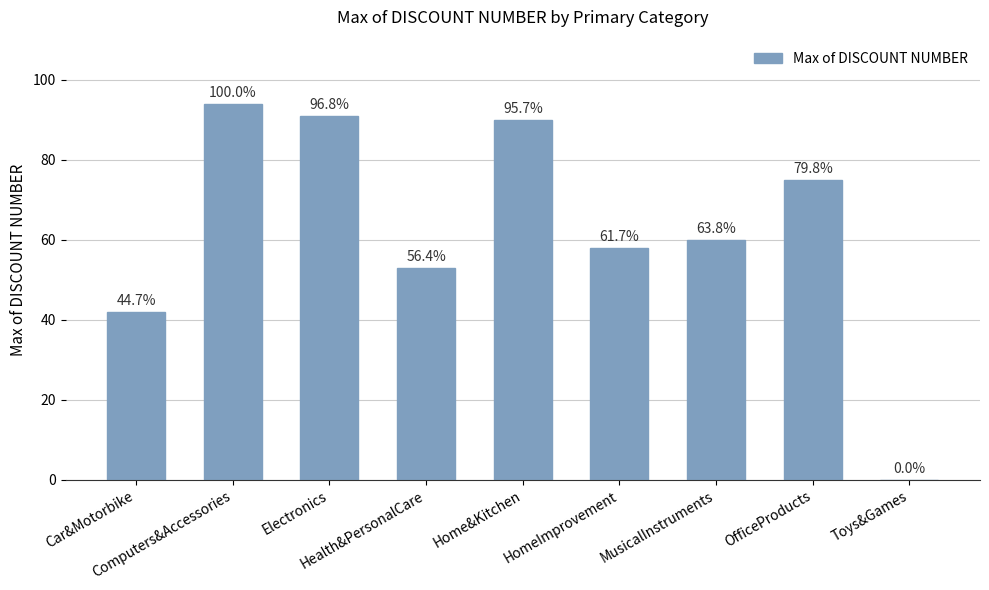

What is the change in value from MusicalInstruments to OfficeProducts?

+15